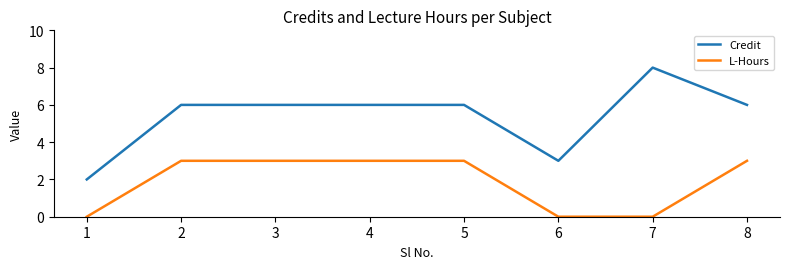

What is the difference between the maximum and minimum values in the L-Hours series?

3